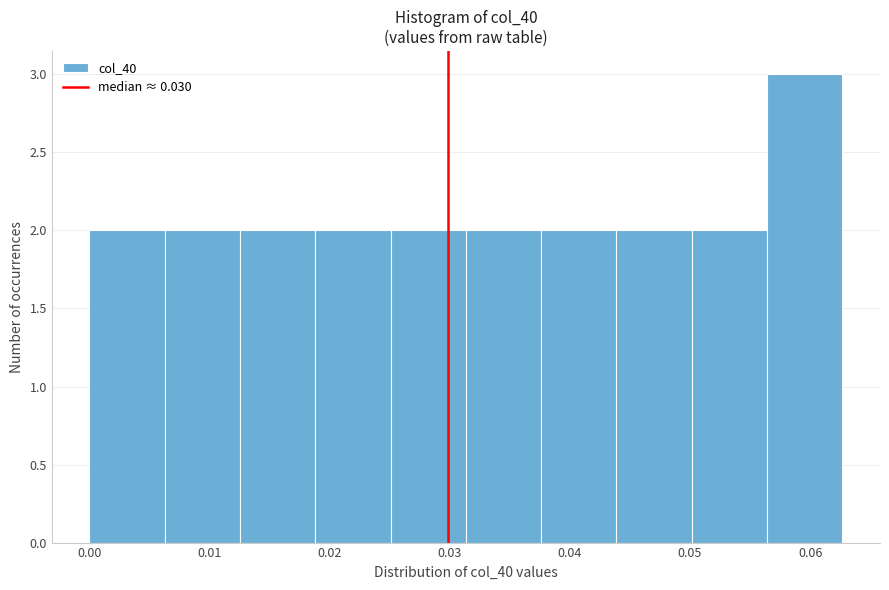

Reading left to right, transcribe this chart: for each bar, give the range it covers on the x-axis and its height. Neither the bar edges nor the heights are printed on the chart, so give them approximately, as read against the axes.

0.000 to 0.006: 2
0.006 to 0.013: 2
0.013 to 0.019: 2
0.019 to 0.025: 2
0.025 to 0.031: 2
0.031 to 0.038: 2
0.038 to 0.044: 2
0.044 to 0.050: 2
0.050 to 0.056: 2
0.056 to 0.063: 3